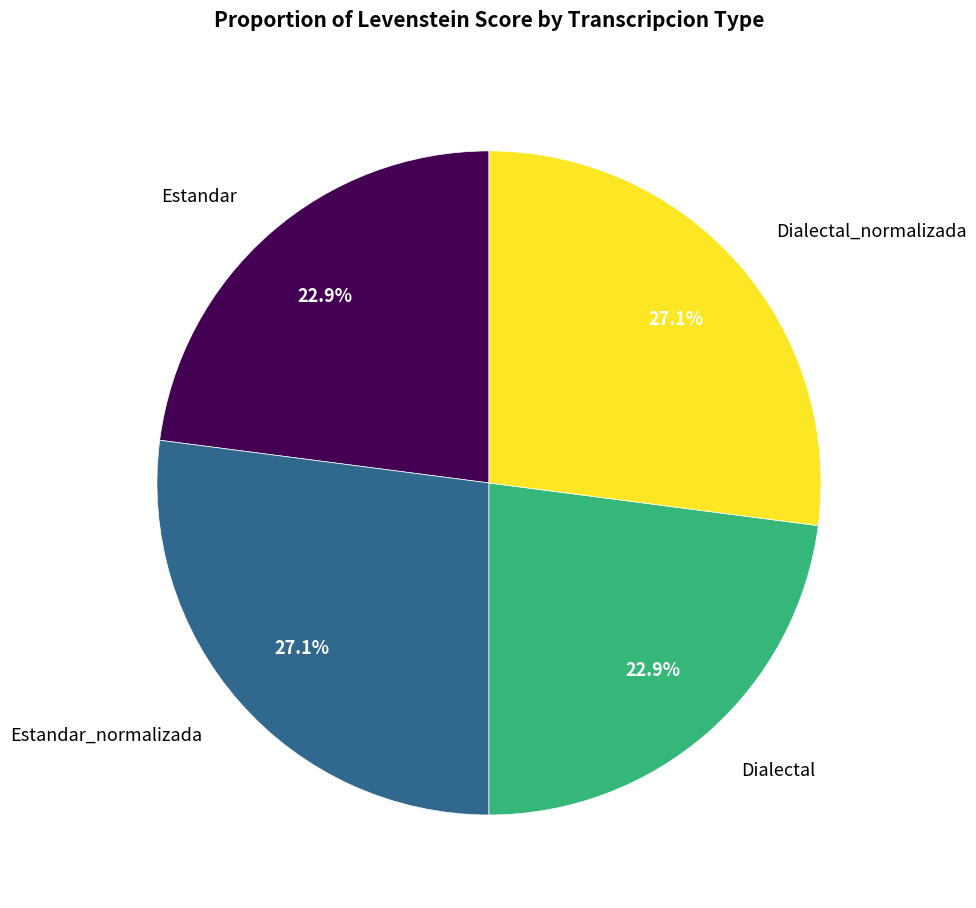

To the nearest percent, what percentage of the pie is Dialectal_normalizada?

27%